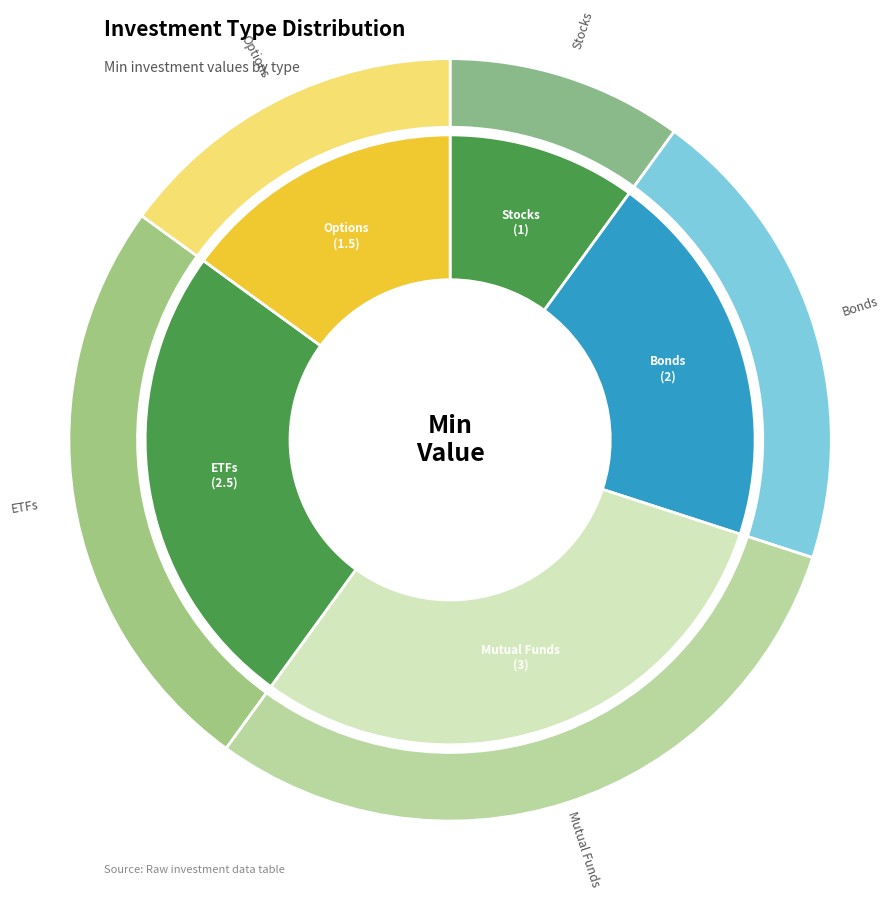

Which category has the biggest portion of the pie?

Mutual Funds